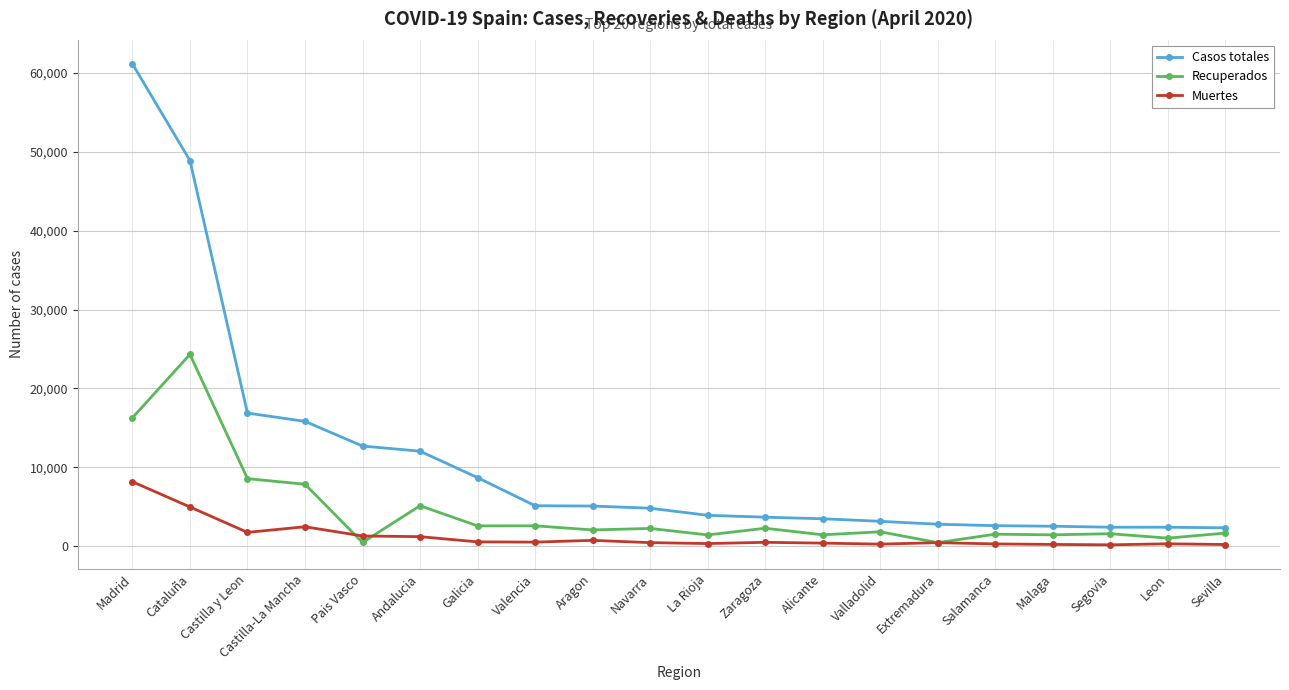

What is the average value of the Casos totales series?

11028